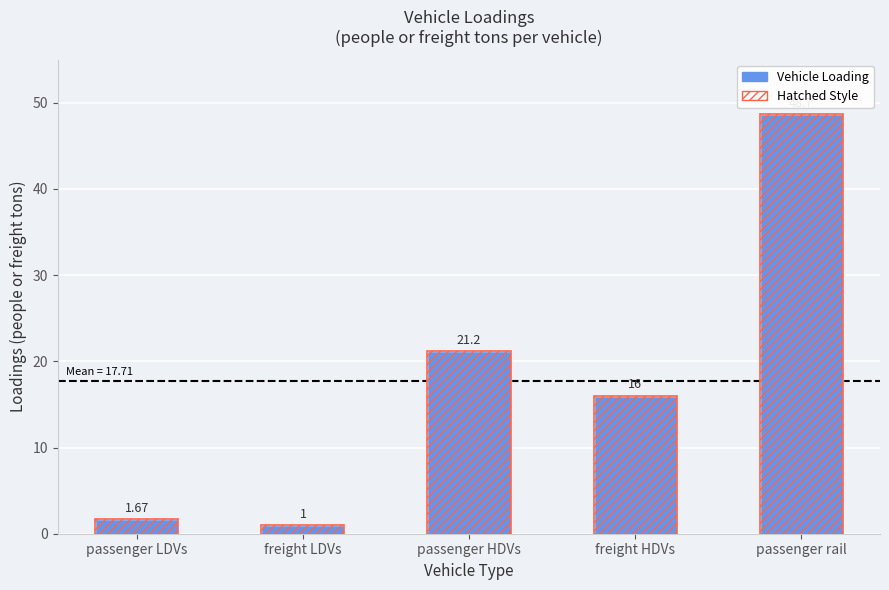

At which category is the sum across all series the highest?

passenger rail